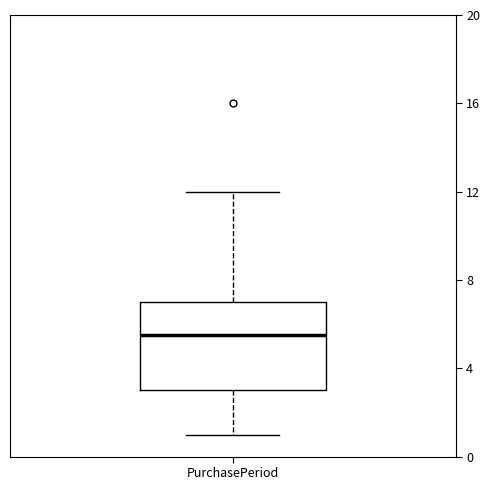

Where does the upper whisker of the box for PurchasePeriod end on the y-axis? The values are not printed on the chart, so give them approximately, as read against the axis.

12.0